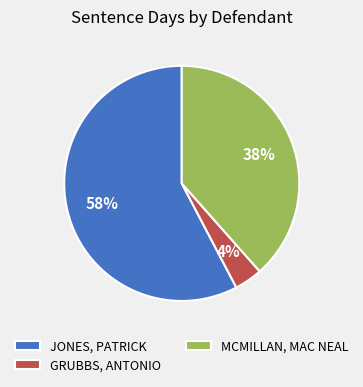

Between MCMILLAN, MAC NEAL and GRUBBS, ANTONIO, which is larger?

MCMILLAN, MAC NEAL